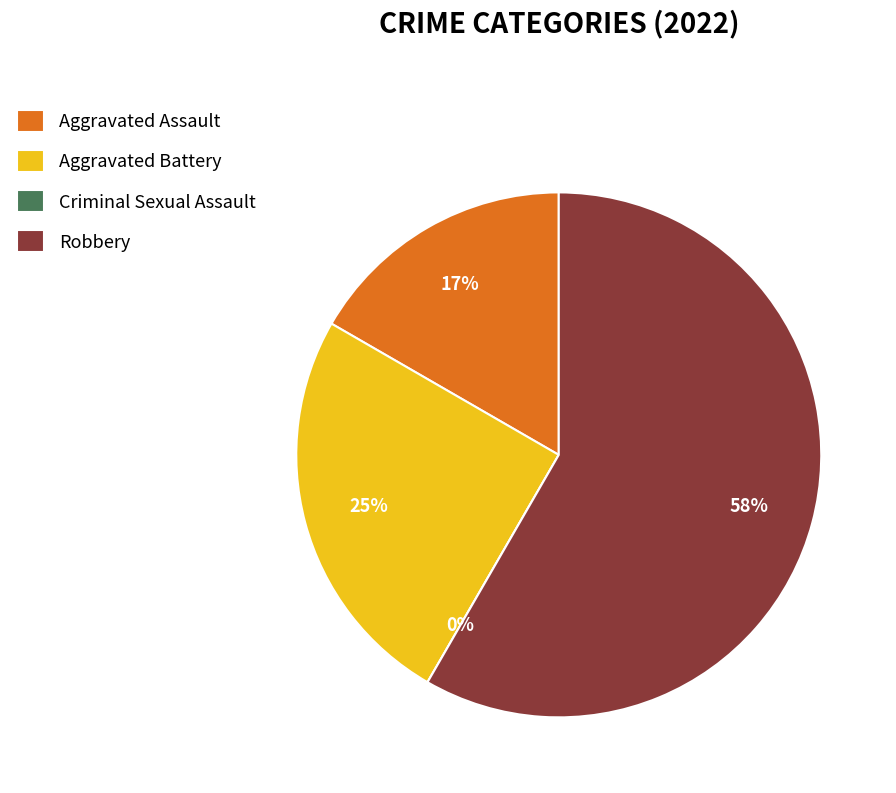

What is the total percentage of Robbery and Aggravated Battery?

83.3%